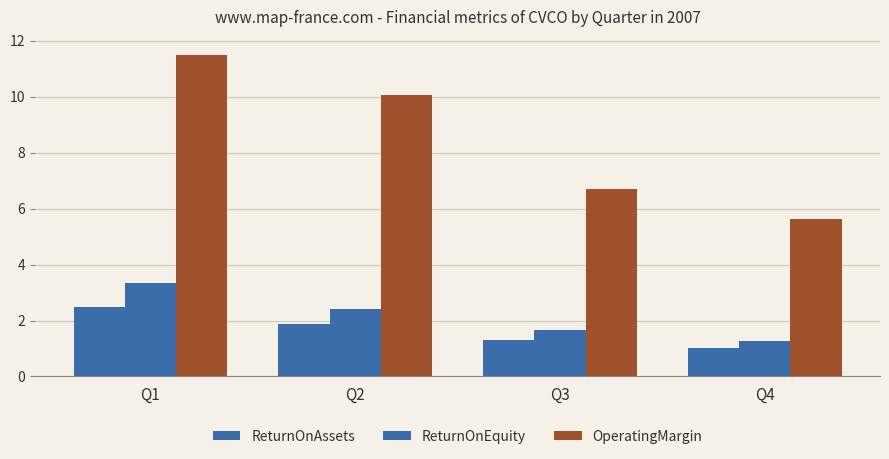

Reading left to right, transcribe all the data shown in this chart.

ReturnOnAssets: 2.5	1.9	1.3	1.0
ReturnOnEquity: 3.3	2.4	1.6	1.3
OperatingMargin: 11.5	10.1	6.7	5.6